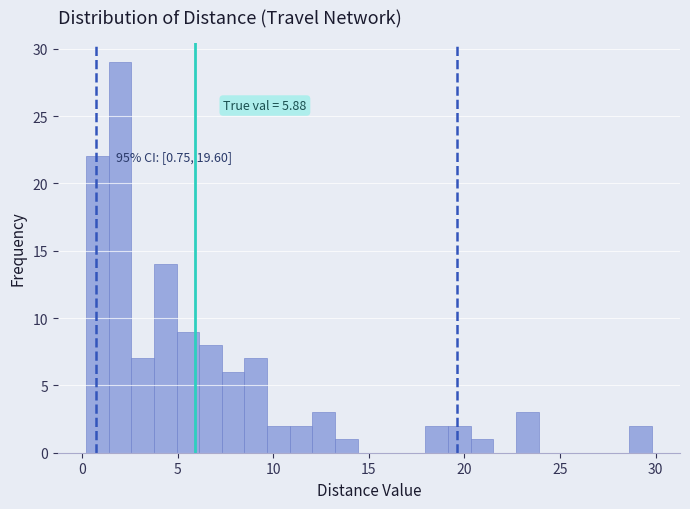

Around what value on the x-axis is the tallest bar? Give the approximate position of its centre, as read against the axis.

2.0